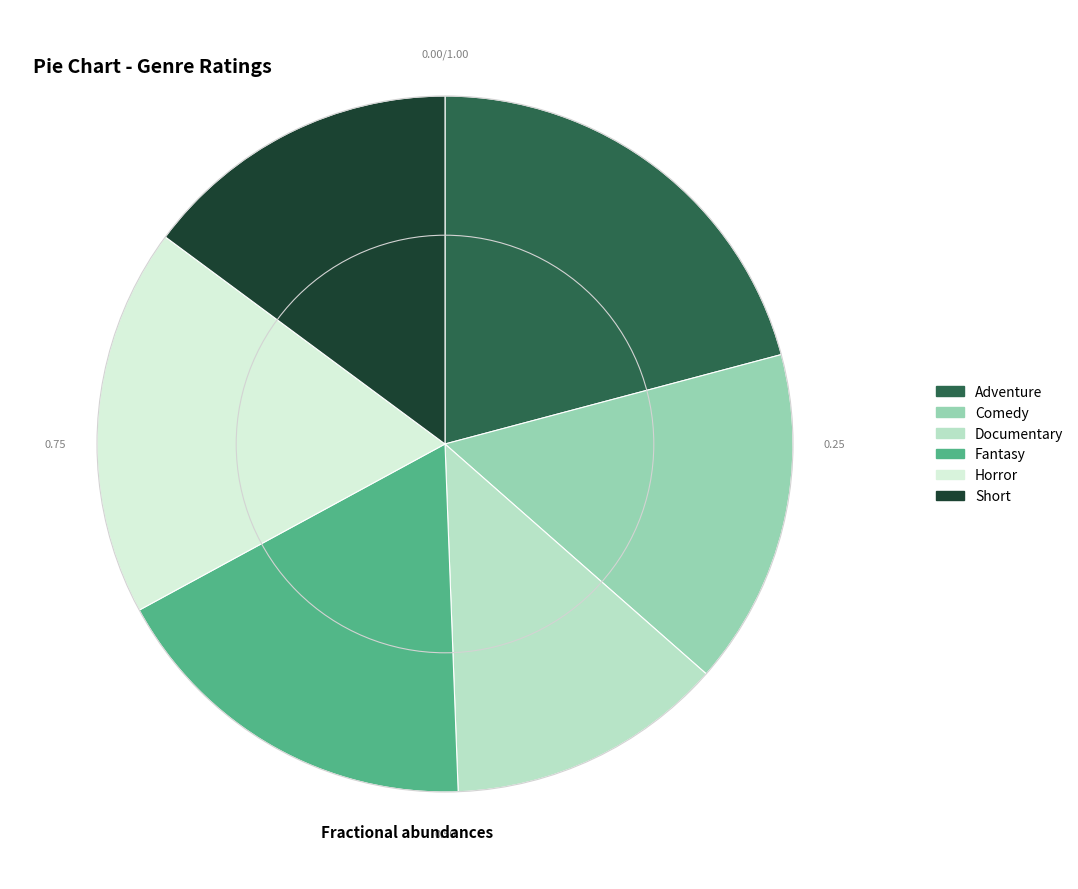

Between Comedy and Documentary, which is larger?

Comedy